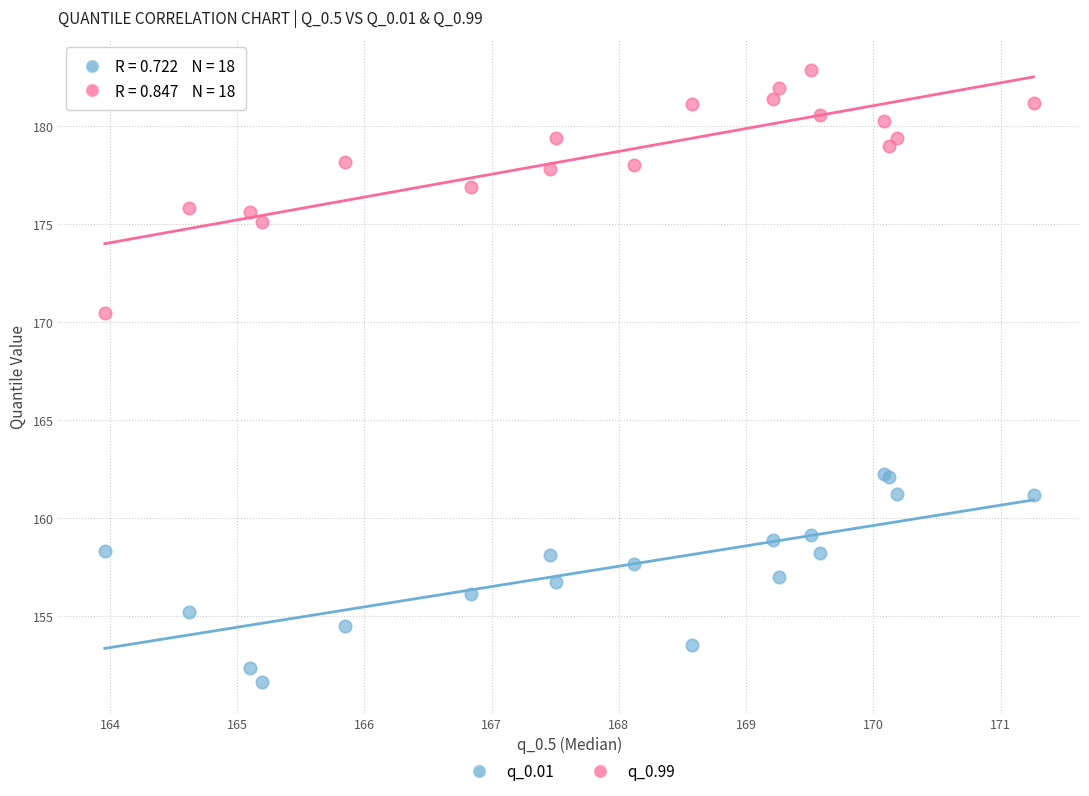

Across all series, what Y value is closest to 167?

170.5